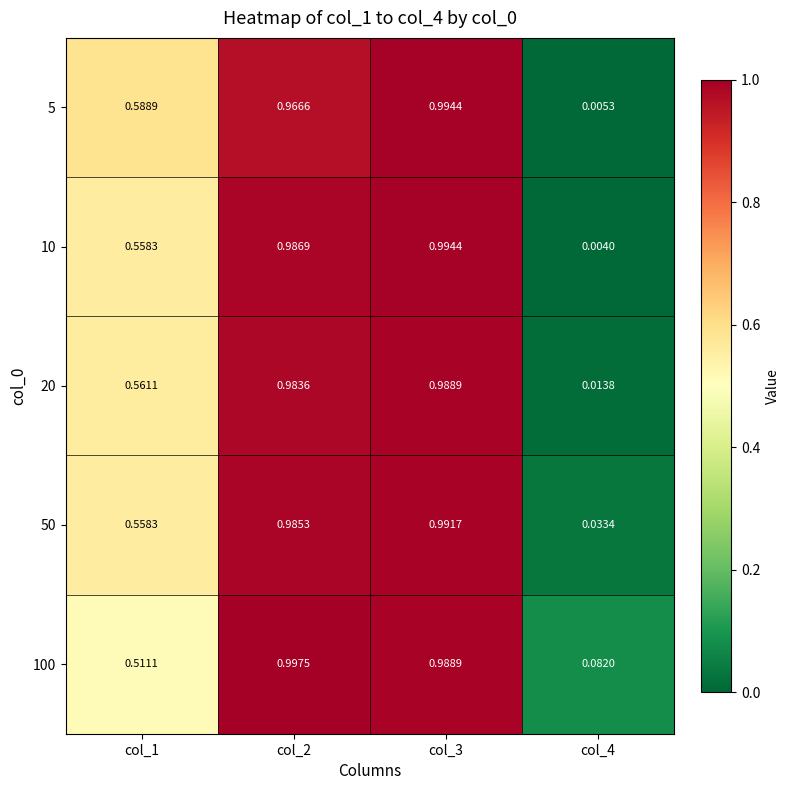

Is the value of 10 at col_2 greater than the value of 20 at col_1?

Yes